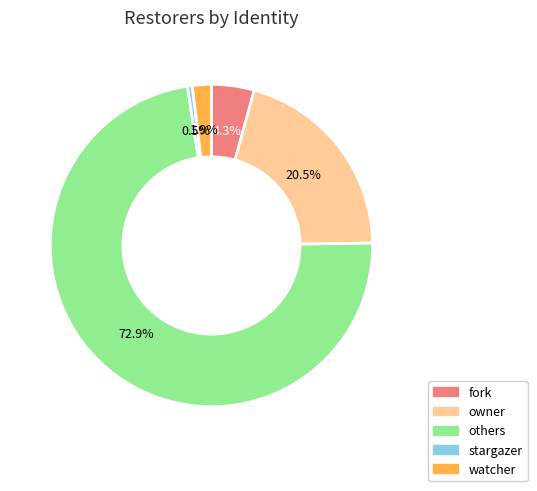

To the nearest percent, what percentage of the pie is others?

73%